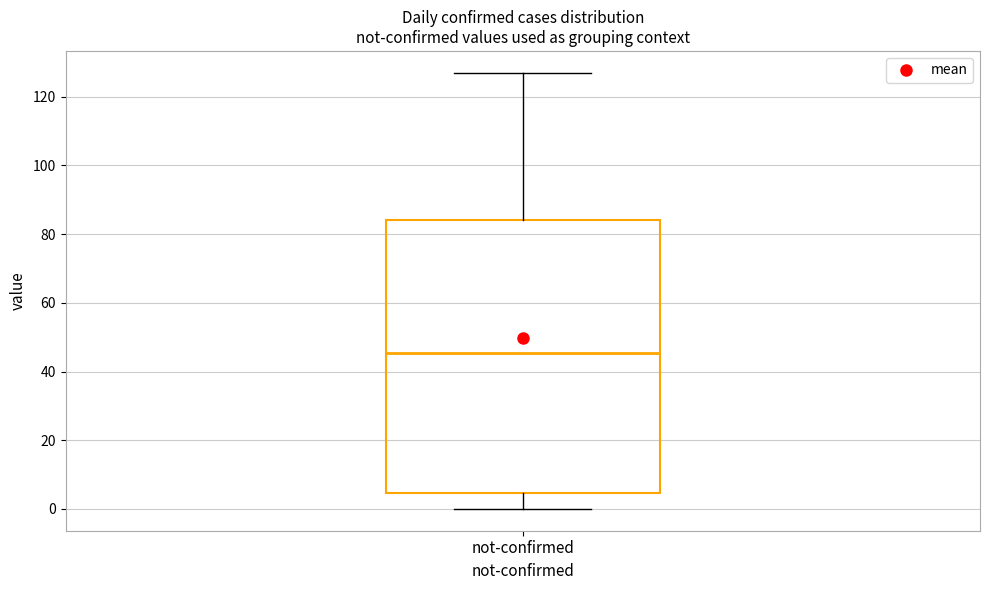

Where is the lower edge of the box for not-confirmed on the y-axis? The values are not printed on the chart, so give them approximately, as read against the axis.

4